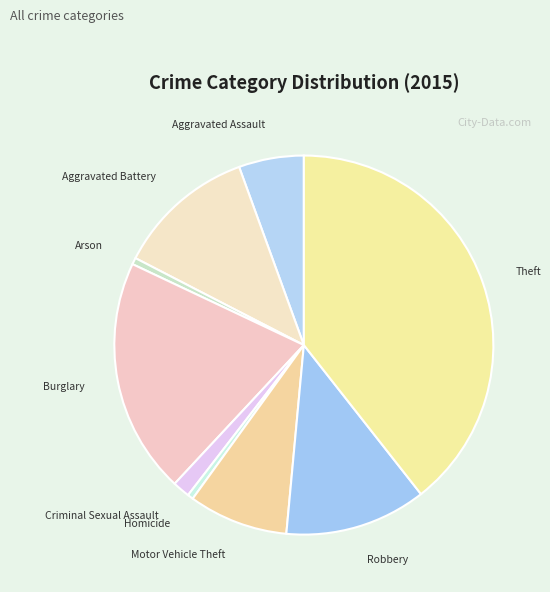

Do Criminal Sexual Assault and Motor Vehicle Theft together represent more than half of the pie?

No